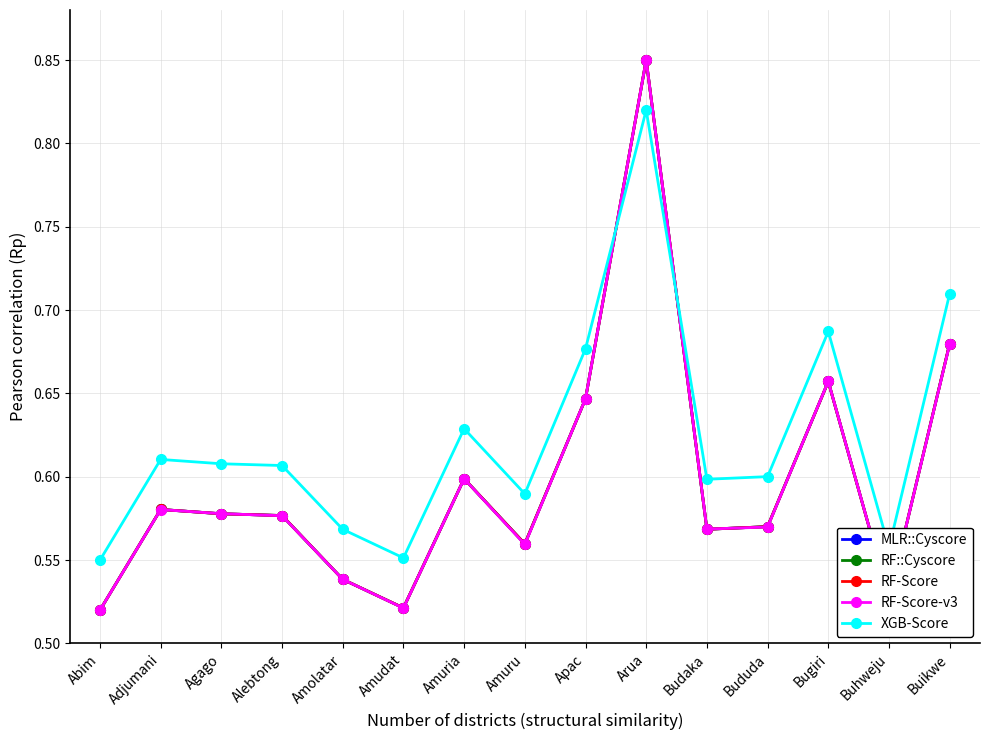

What is the smallest value displayed?

0.5